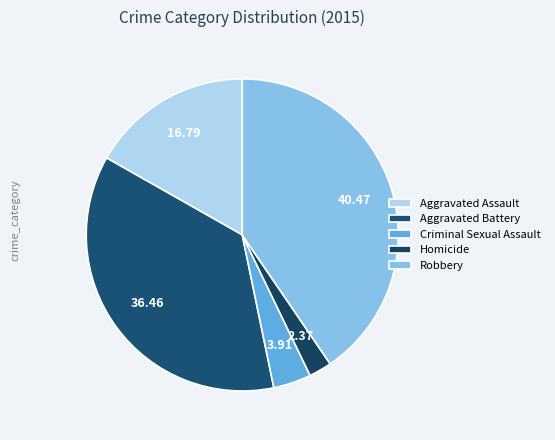

To the nearest percent, what is the difference between the Robbery and Aggravated Assault slice percentages?

24%